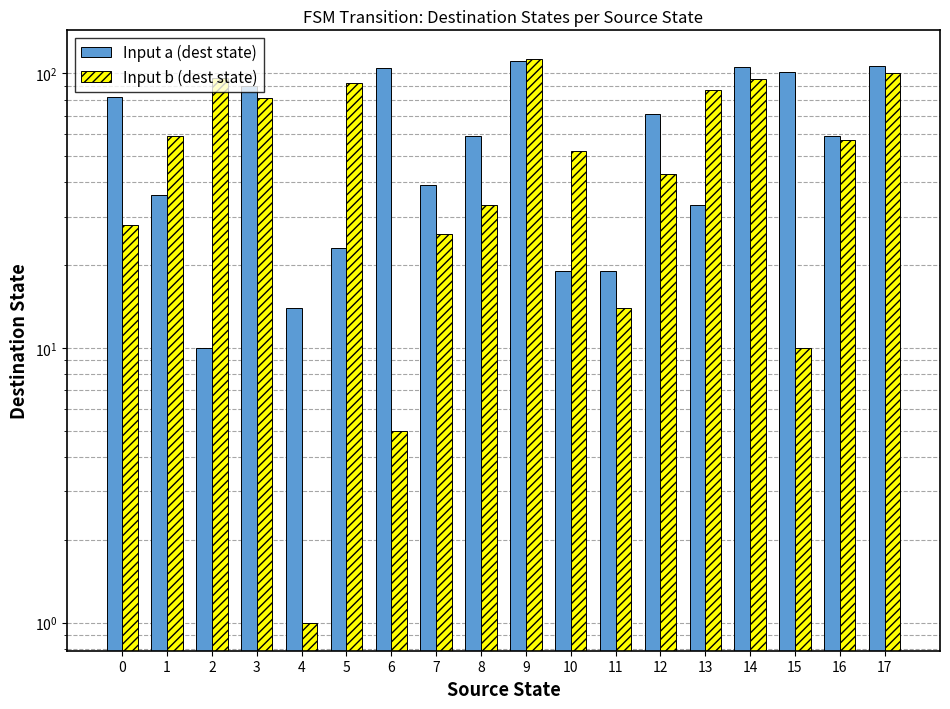

What is the lowest value of the Input b (dest state) series?

1